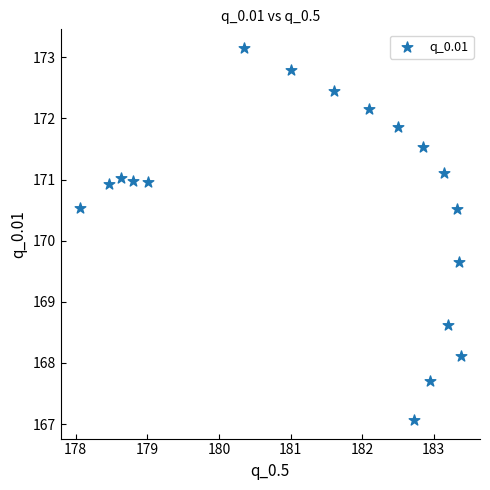

What is the range of X values (max minus min)?

5.3